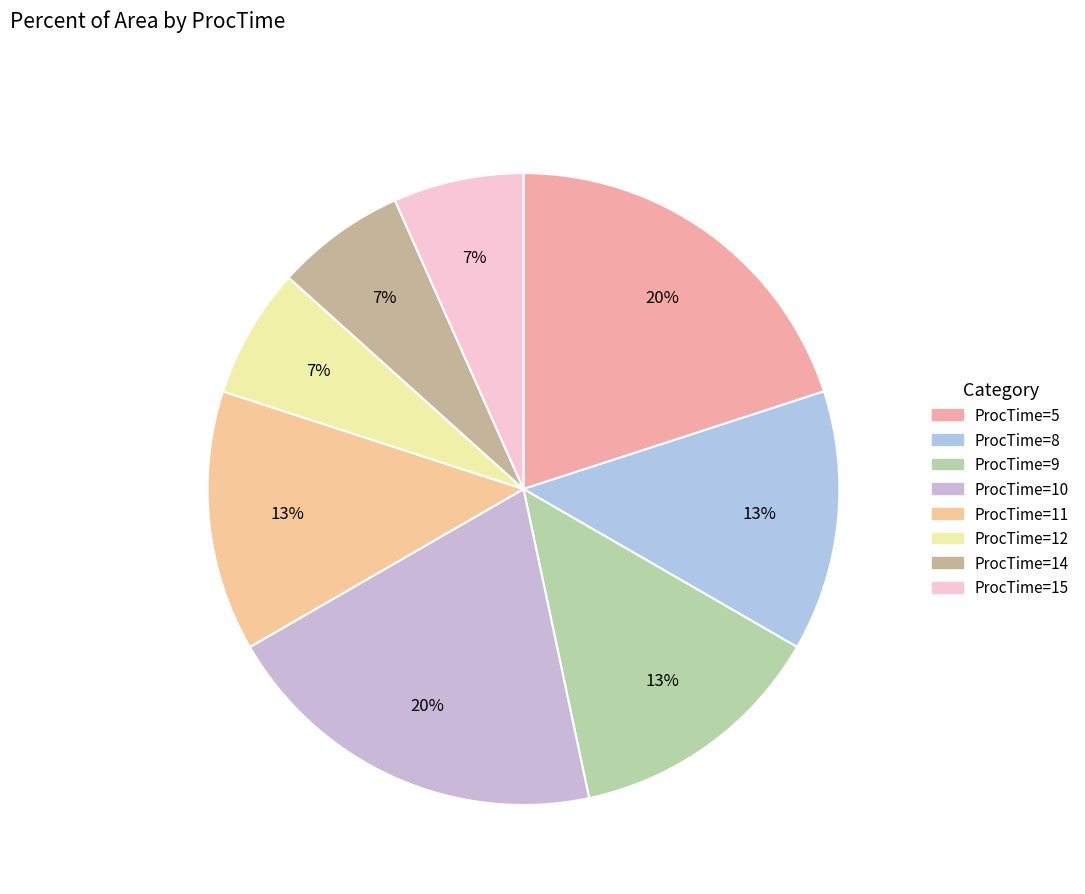

To the nearest percent, what portion does ProcTime=12 represent?

7%